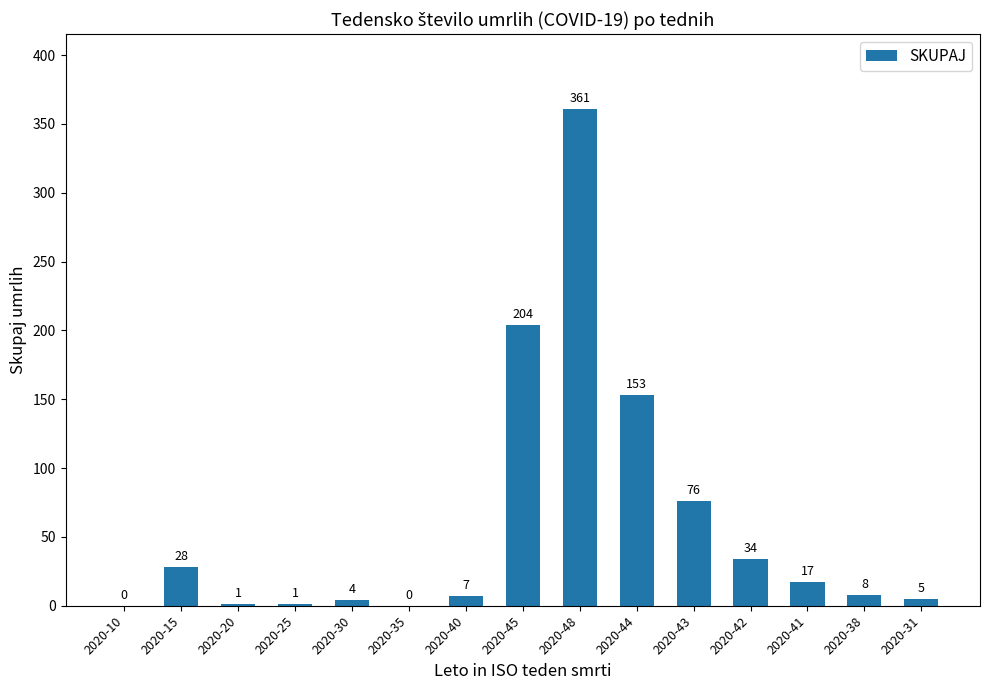

What is the sum of the values at 2020-30 and 2020-31?

9